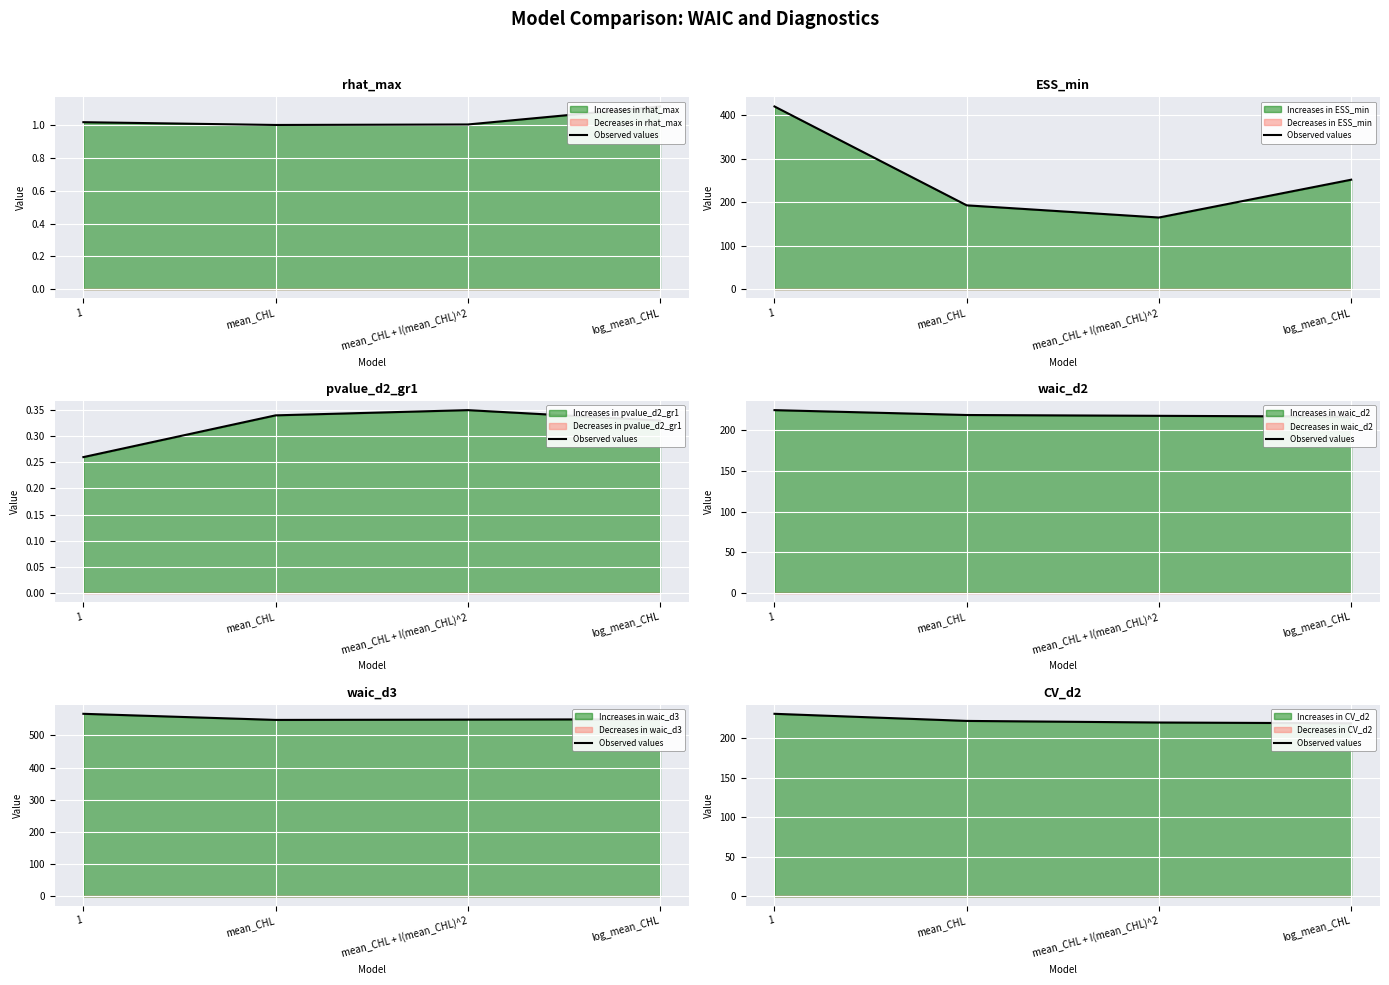

Where is the data nearest to the value 225?

mean_CHL